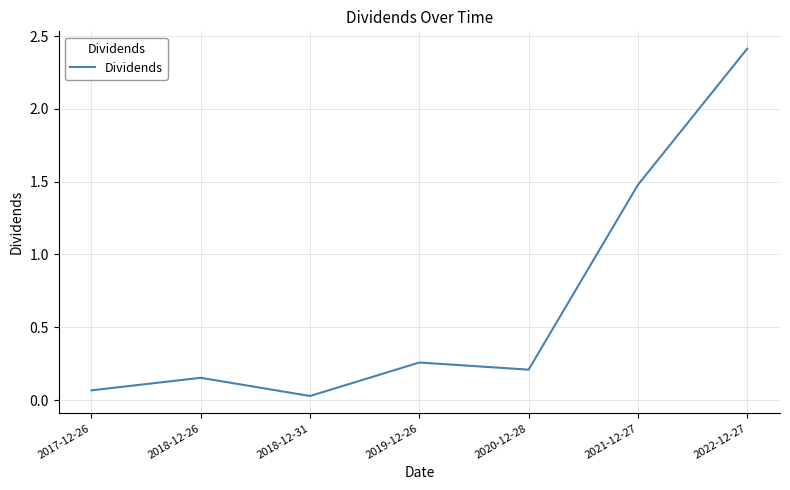

Where is the first local maximum?

2018-12-26